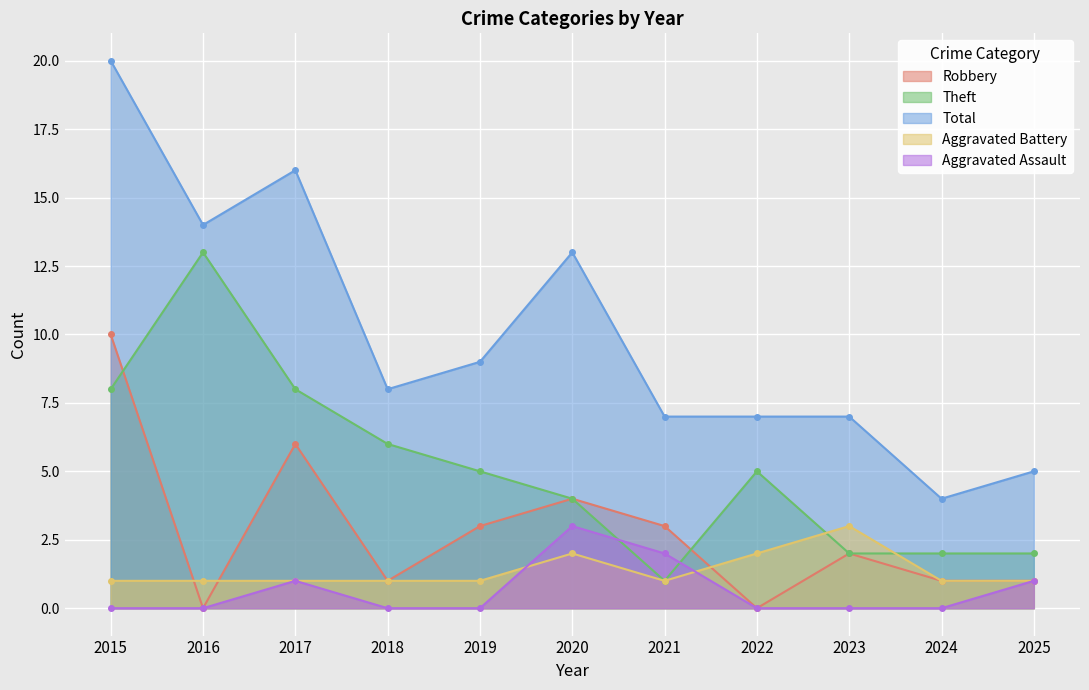

Where is the first local minimum for Theft?

2021